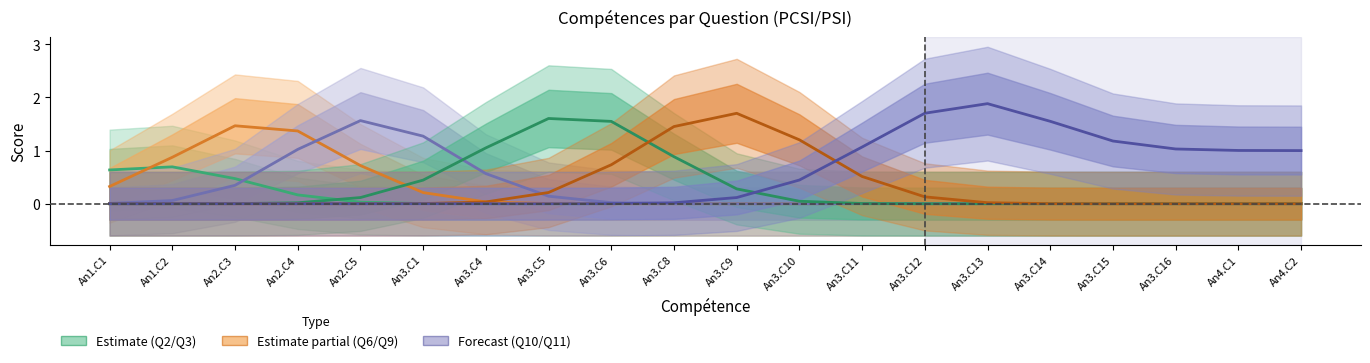

Which series has the largest total across all categories?

Q11